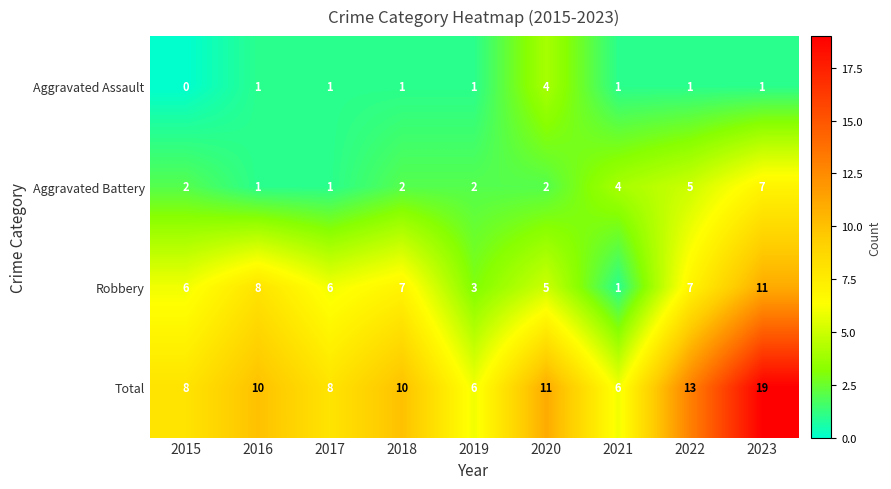

Is it true that Aggravated Battery equals 2 at 2019?

True